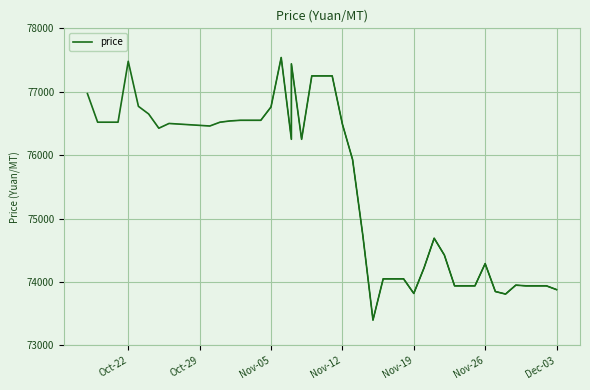

Reading left to right, transcribe all the data shown in this chart.

76970	76520	76520	77480	76770	76650	76425	76500	76470	76460	76520	76540	76550	76550	76760	77540	76250	77440	76250	77250	77250	76490	75930	74740	73400	74050	74050	73820	74220	74690	74425	73940	73940	74290	73850	73810	73950	73940	73940	73880